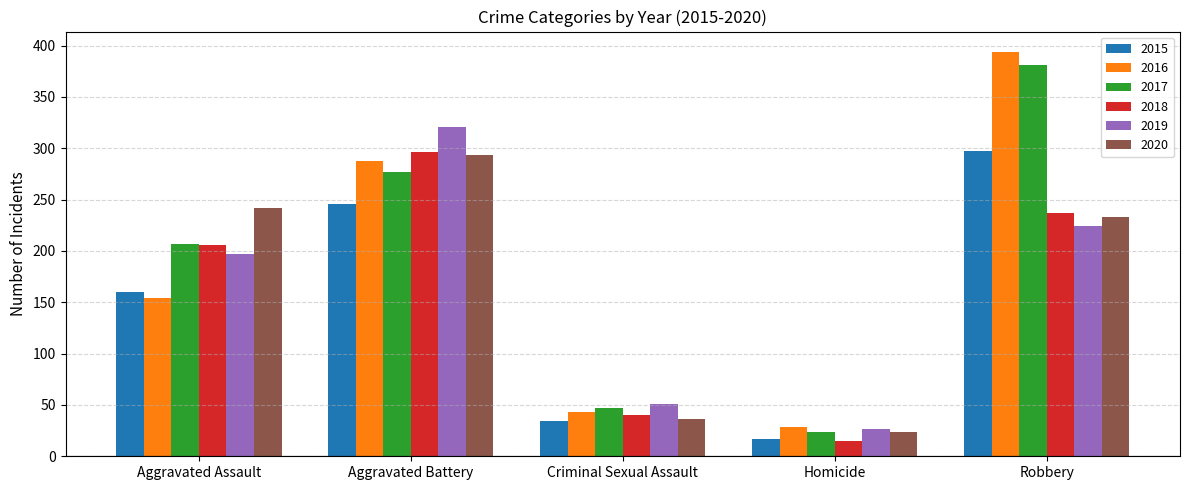

What is the difference between the second highest and minimum values in the 2015 series?

229